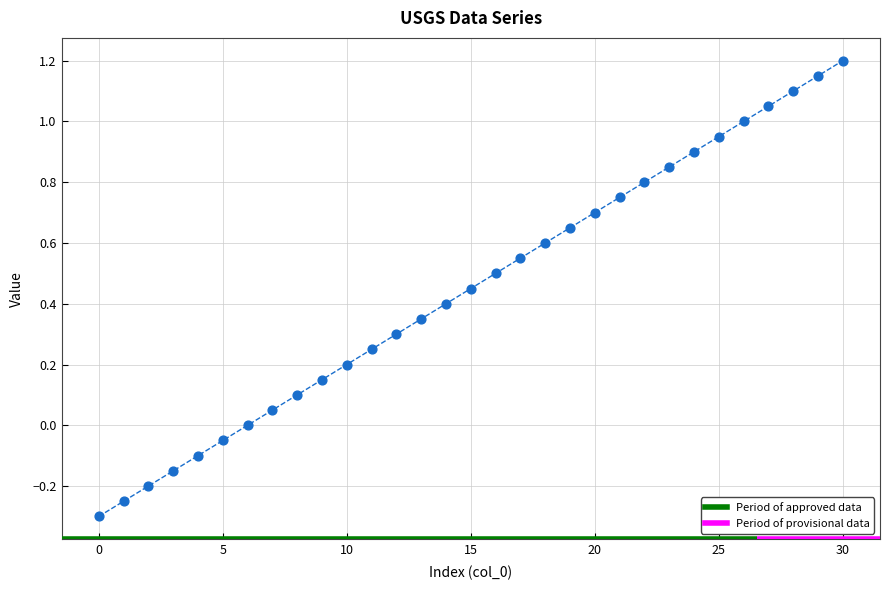

How many data points are displayed?

31